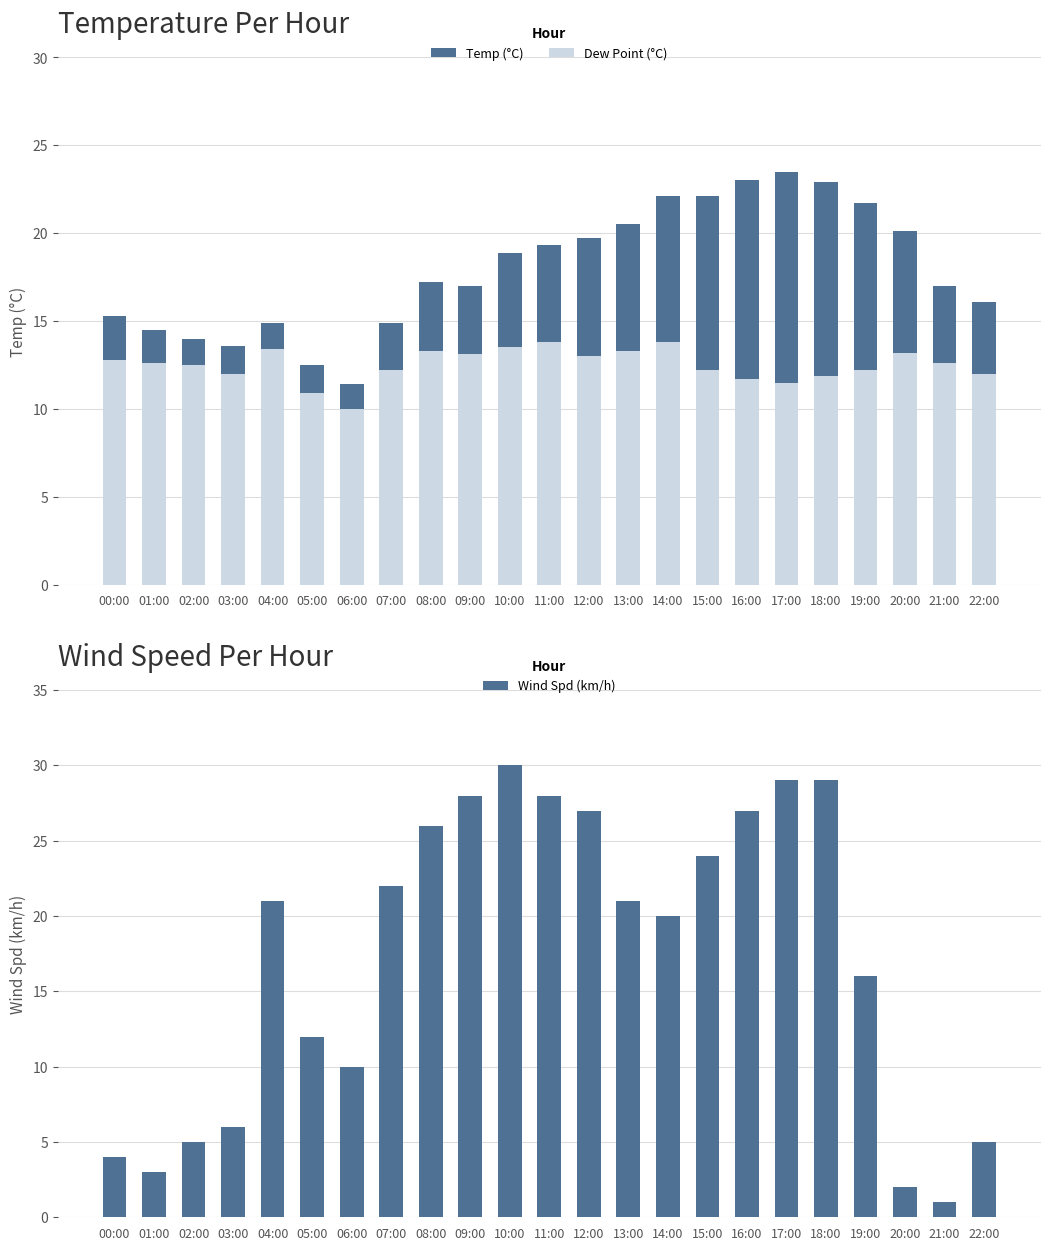

Which series has the largest total across all categories?

Temp (°C)